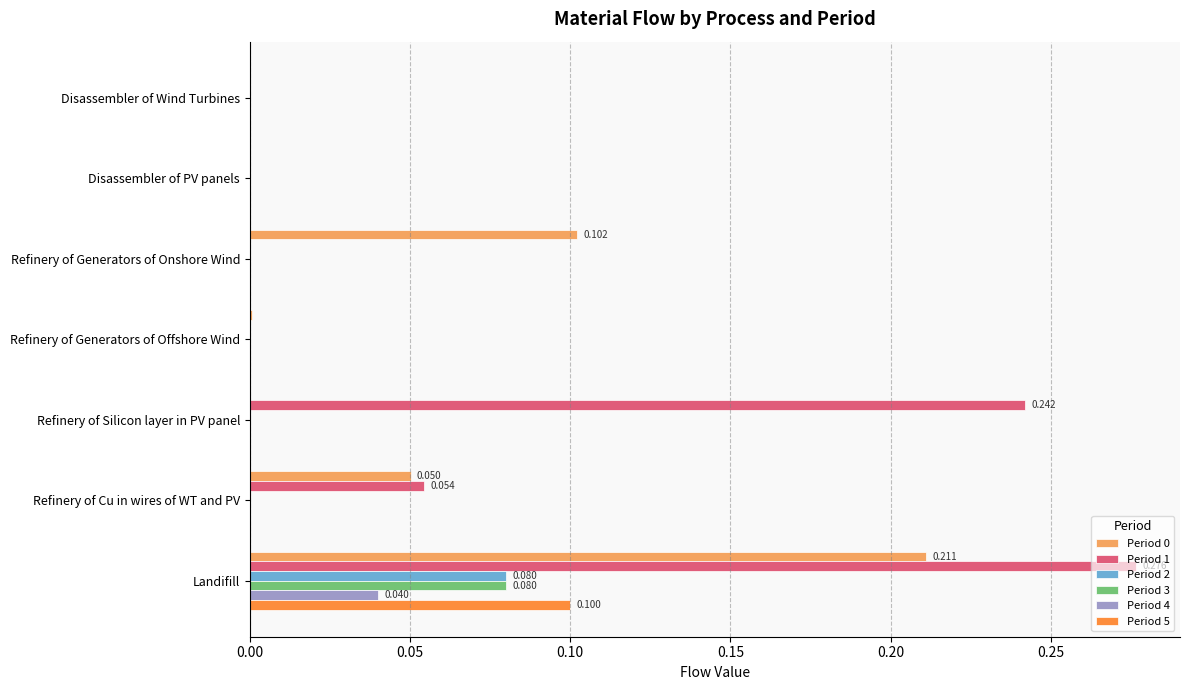

How many data points does each series have?

7